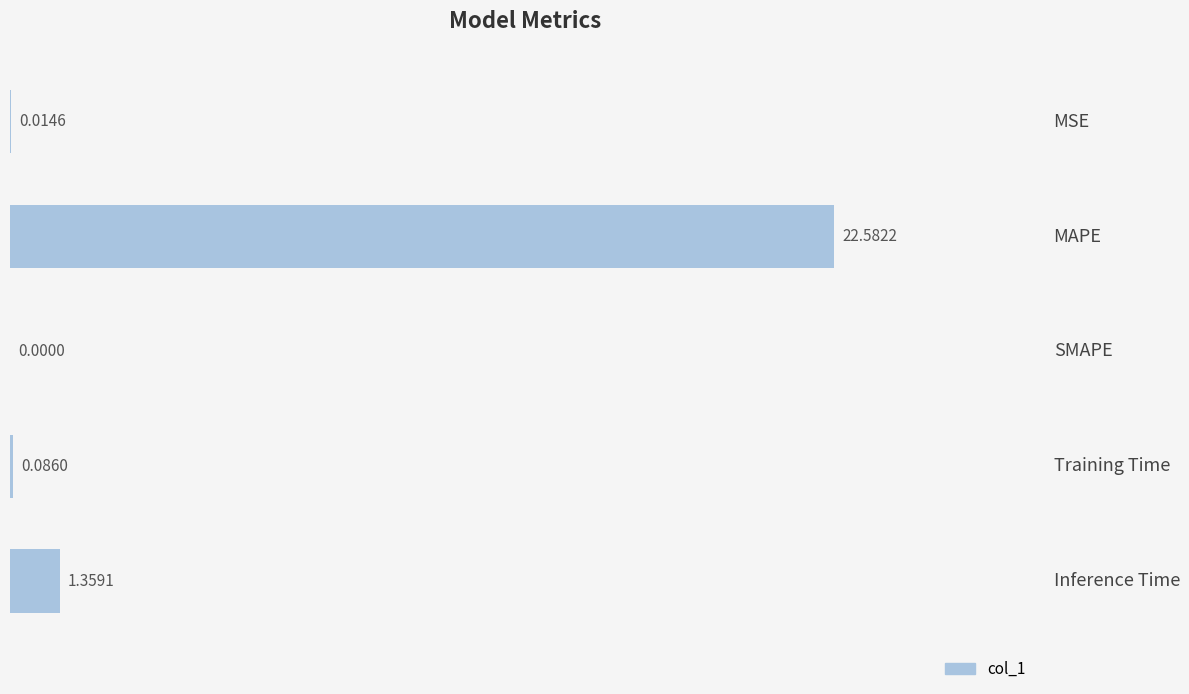

What is the sum of all values?

24.0